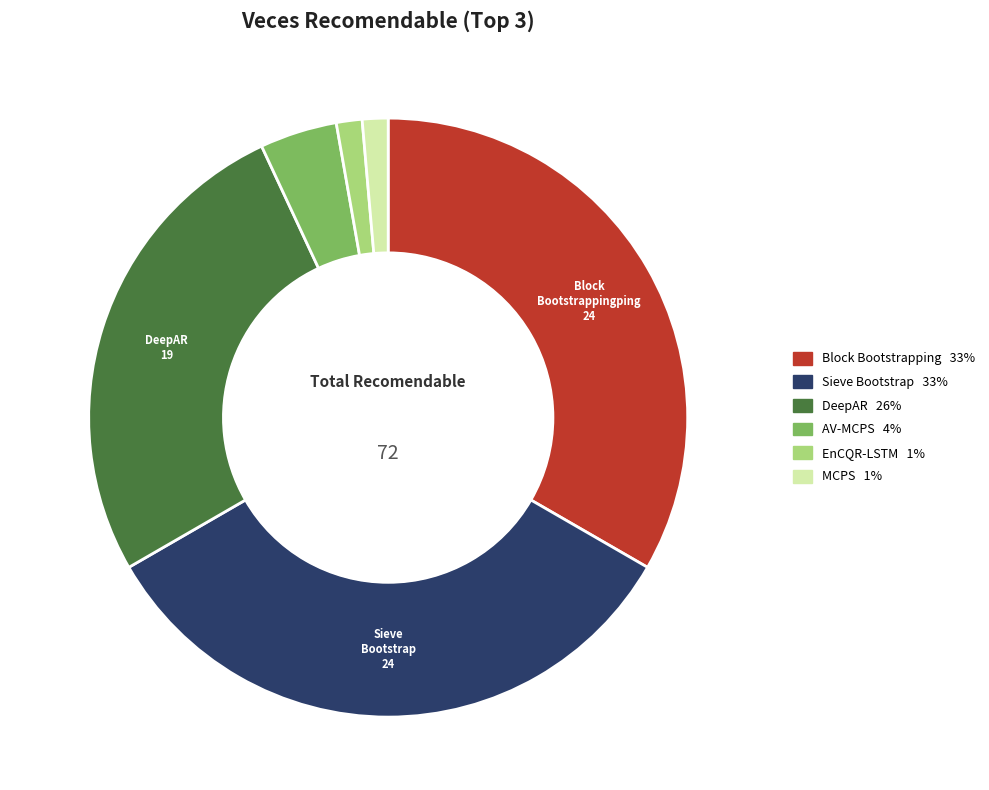

Is there a majority slice in this chart?

No